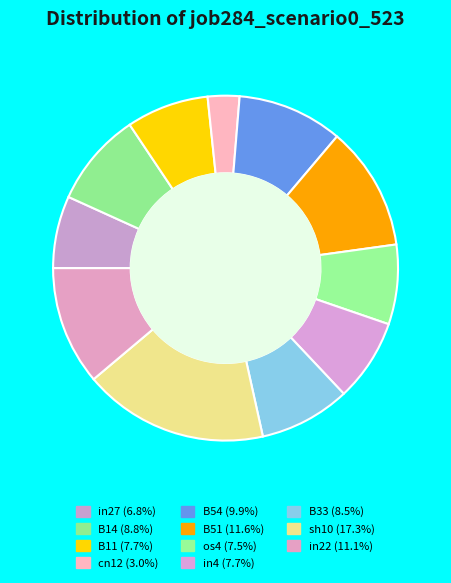

What is the largest slice in the pie chart?

sh10